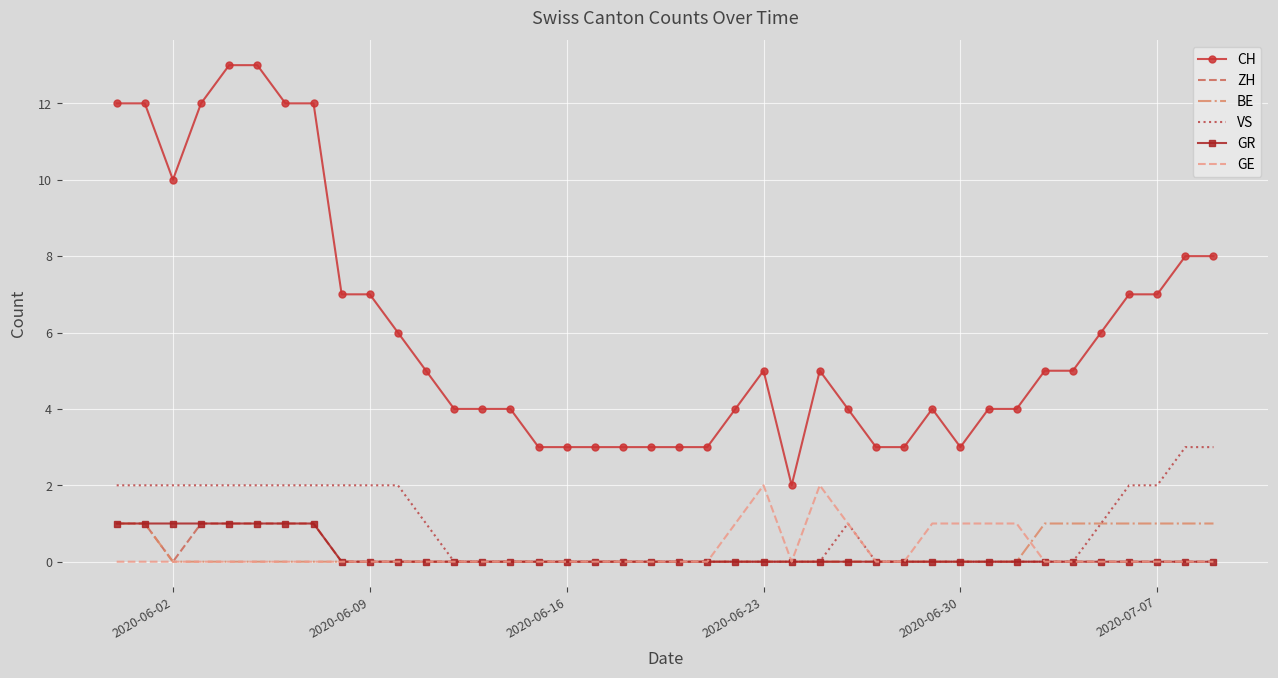

Which series has the widest spread of values?

CH